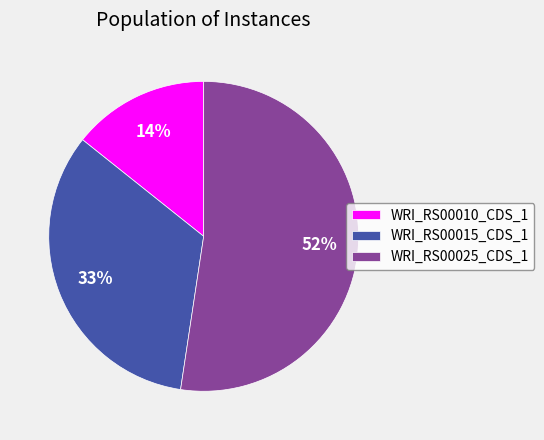

Does any single category account for the majority?

Yes